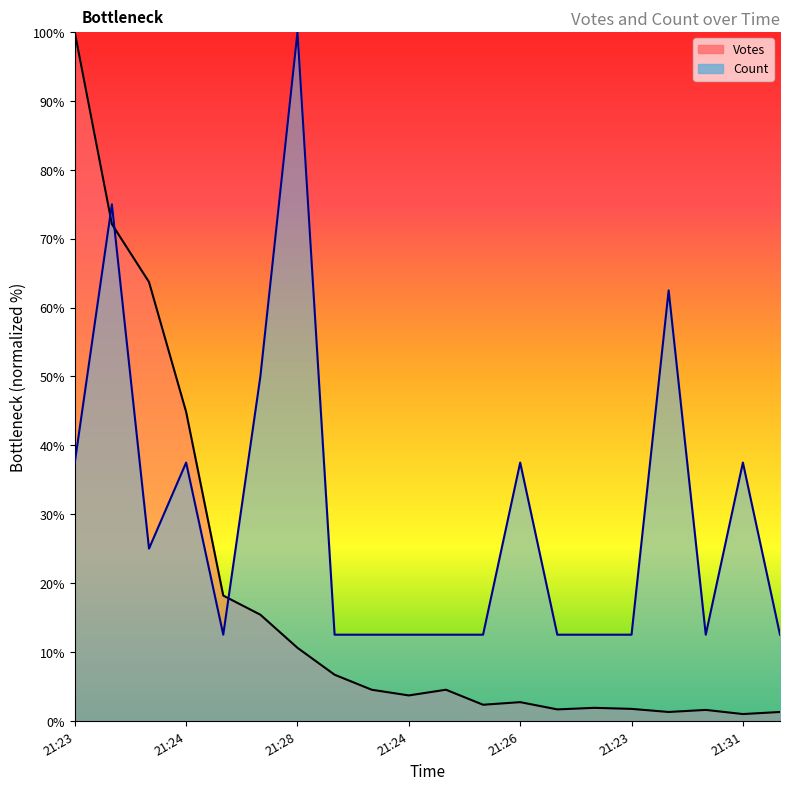

Is the value of Count at 21:26 greater than the value of Votes at 21:25?

No